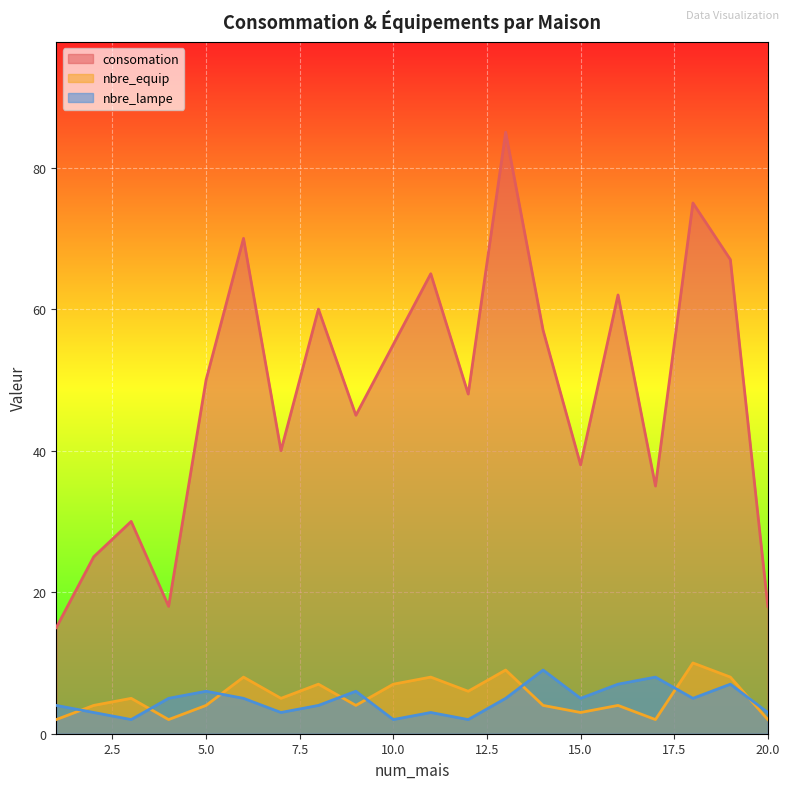

List the series in order of their peak value, lowest first.

nbre_lampe, nbre_equip, consomation